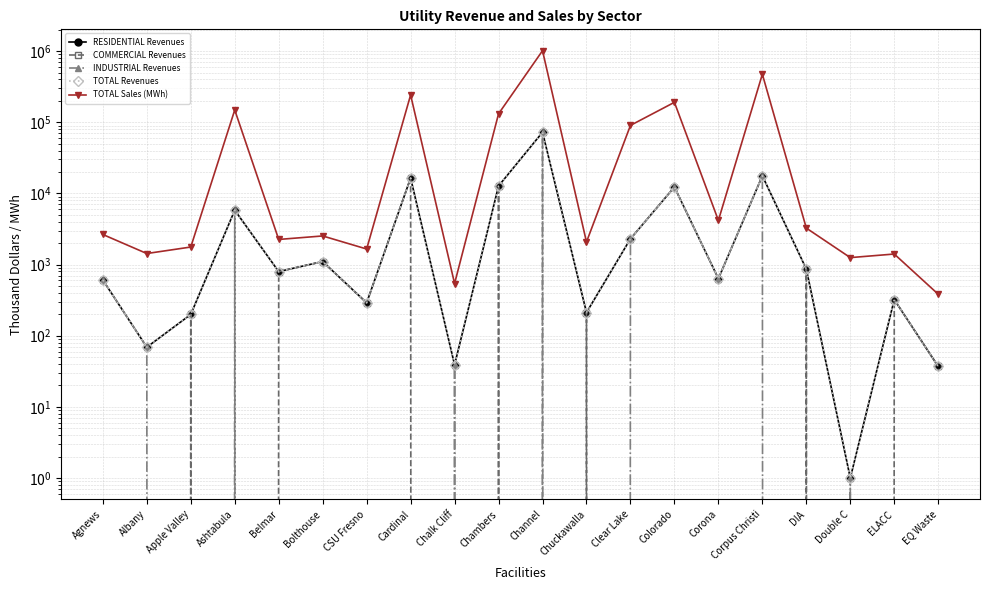

How many interior local peaks does the TOTAL Sales (MWh) series have?

7